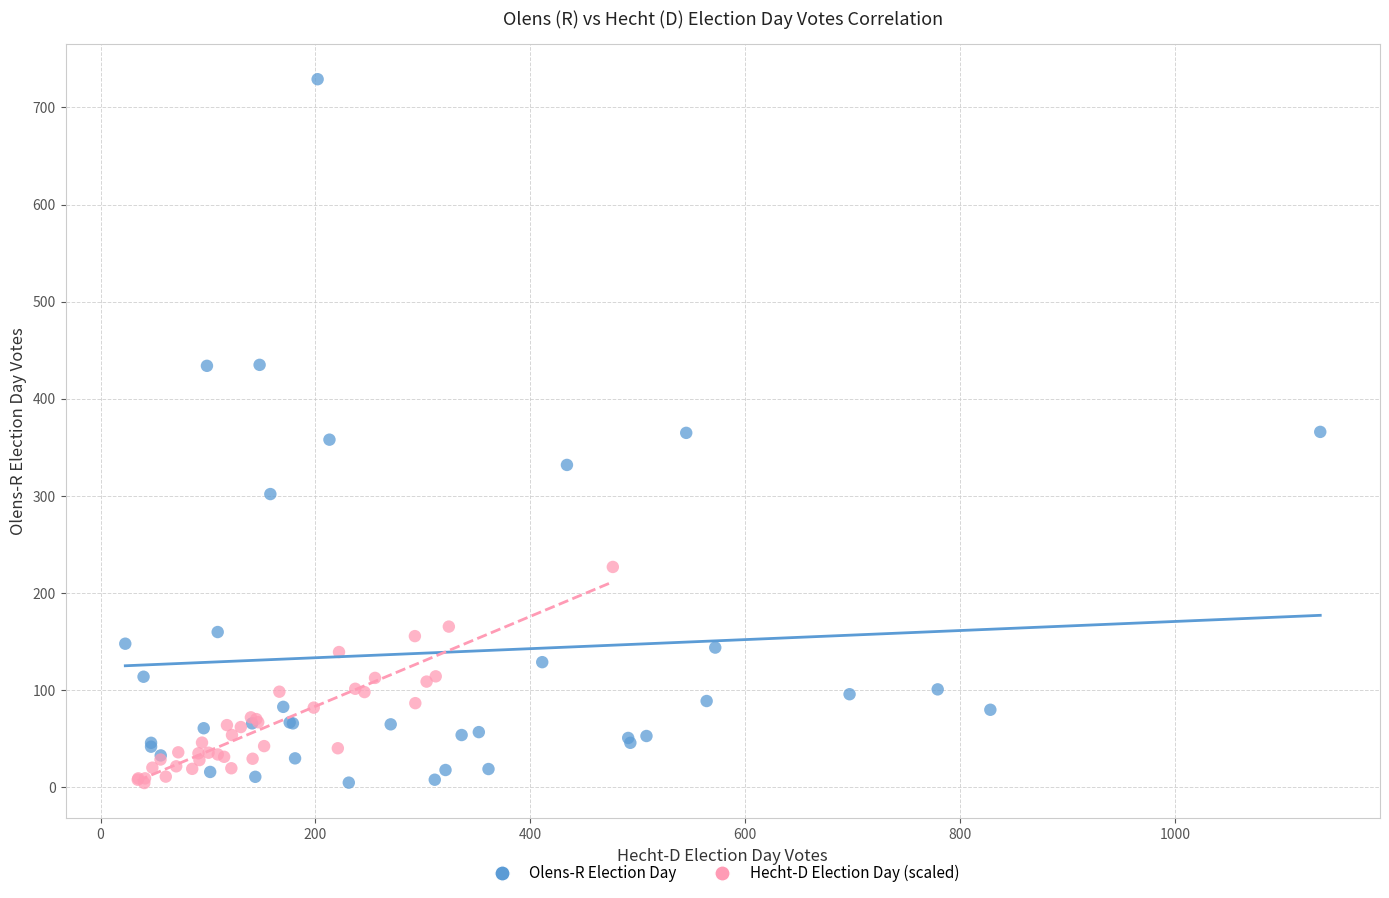

Which series has the largest Y range (max minus min)?

Olens-R Election Day